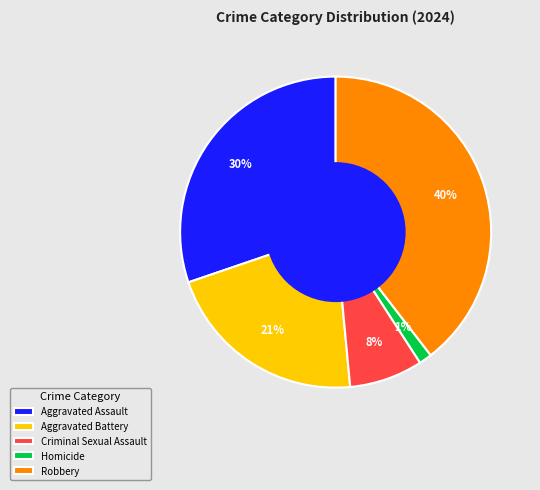

Between Homicide and Robbery, which is larger?

Robbery